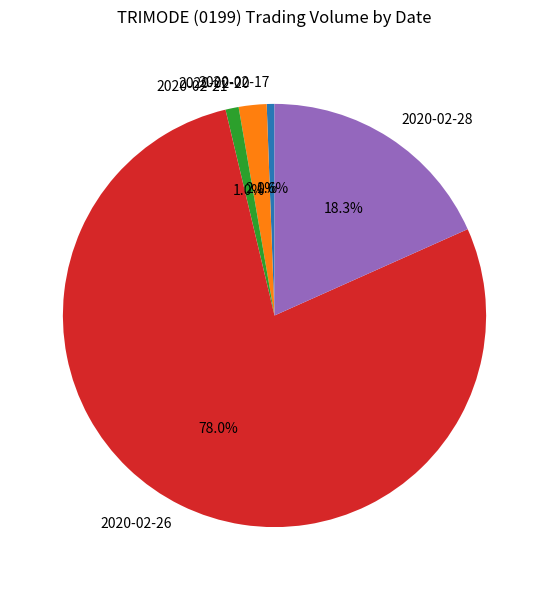

The 2020-02-28 slice represents 8% of the pie. True or false?

False